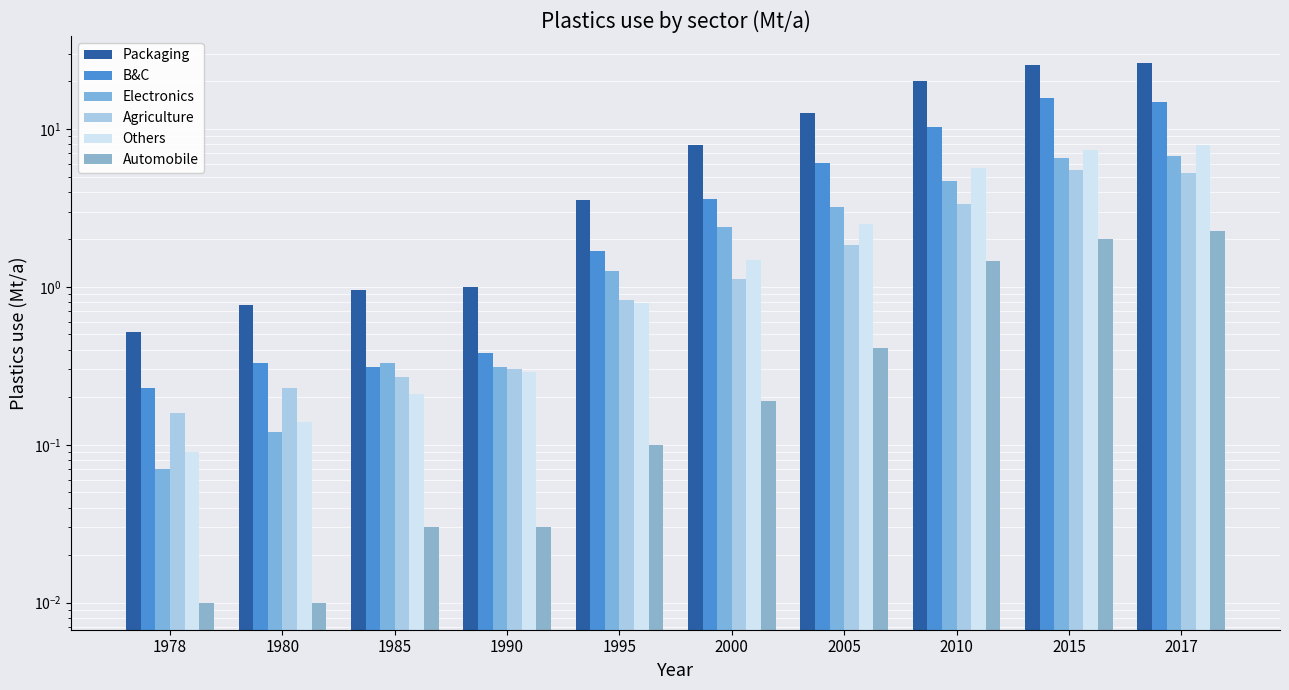

What is the difference between the maximum and second lowest values in the Packaging series?

25.4